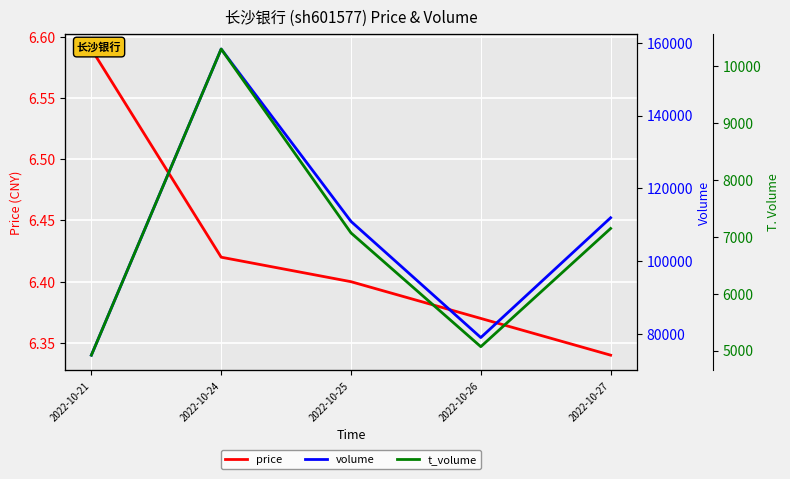

What is the difference between the volume values at 2022-10-21 and 2022-10-26?

4833.0